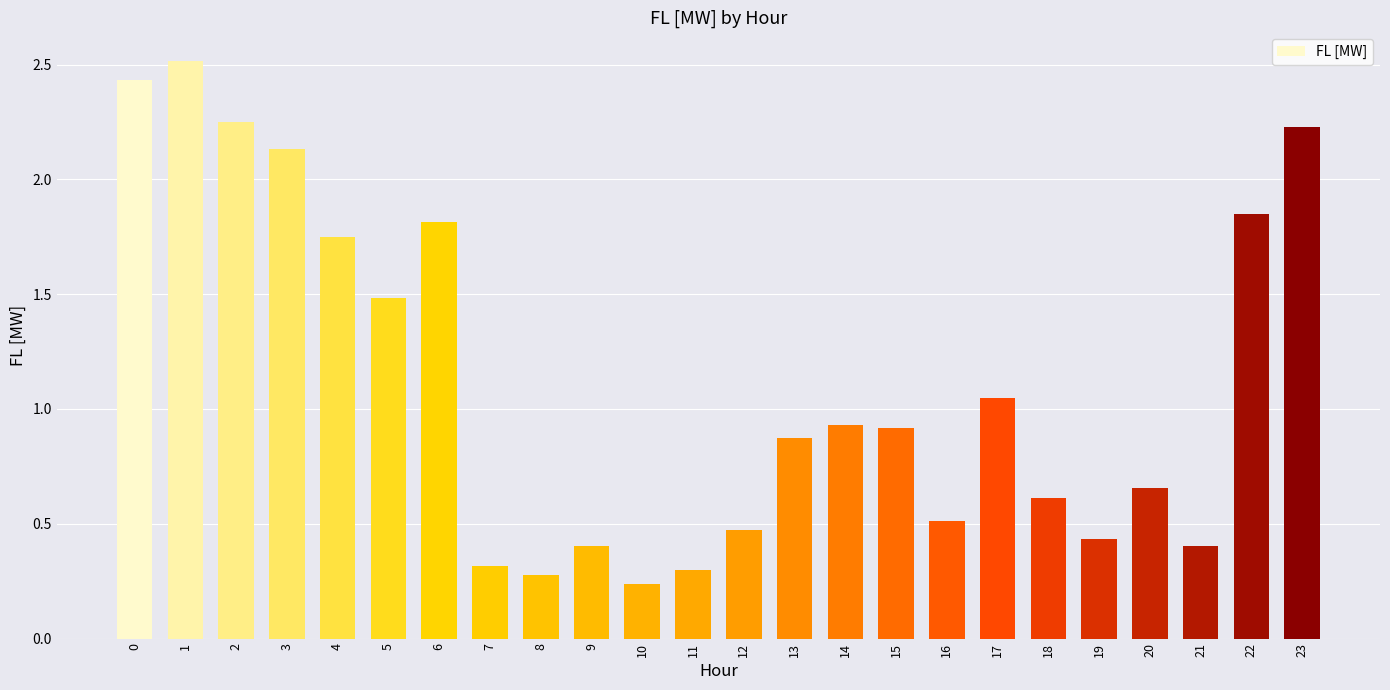

What is the average value?

1.1